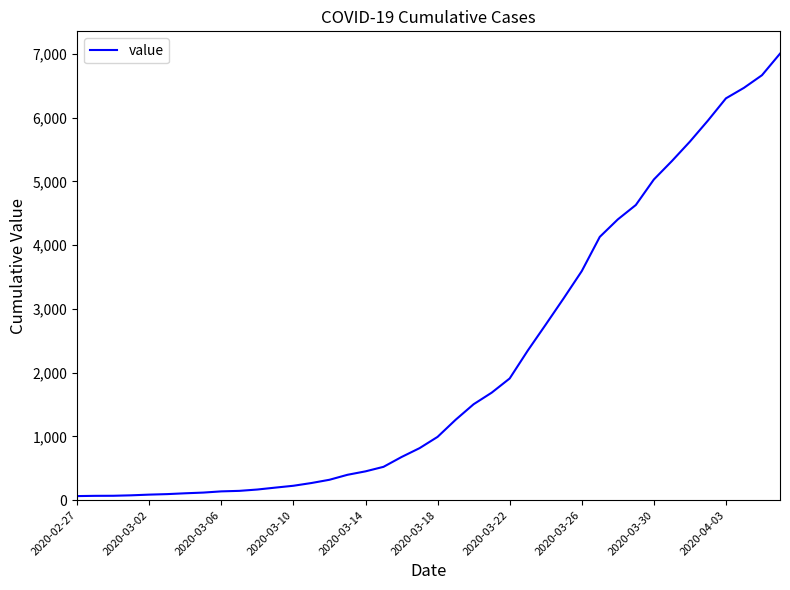

What is the maximum value shown in the chart?

7004